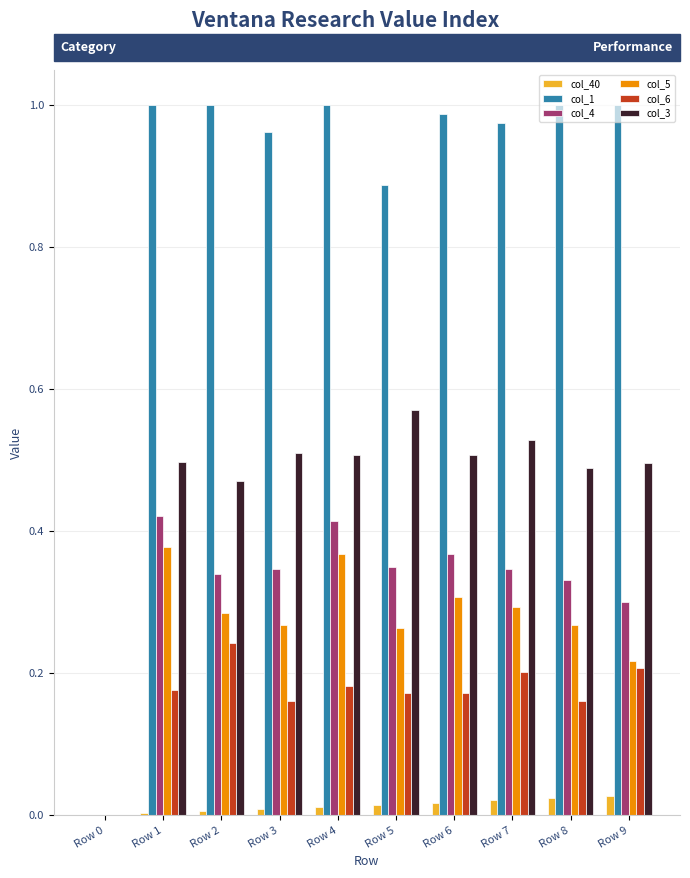

Which series changed the most between Row 2 and Row 8?

col_6